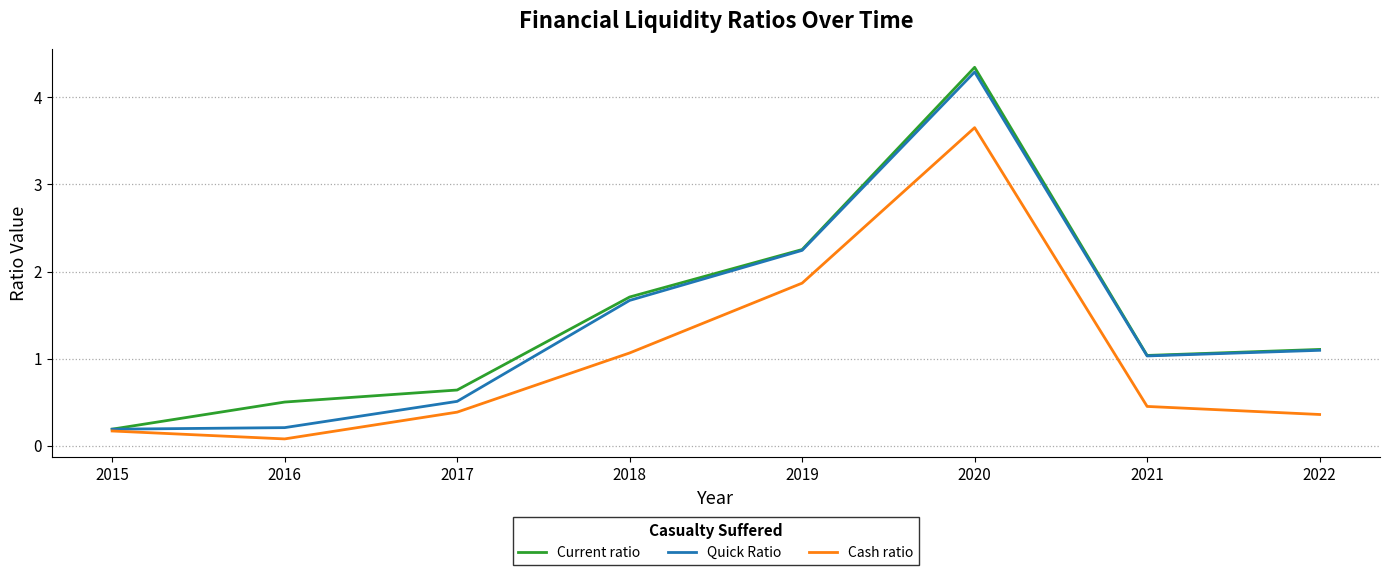

What is the greatest value displayed?

4.3